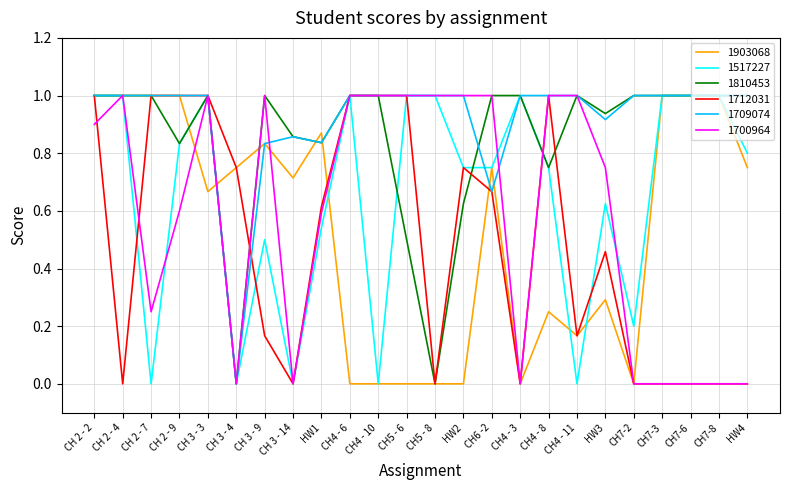

How many series are shown in this chart?

6